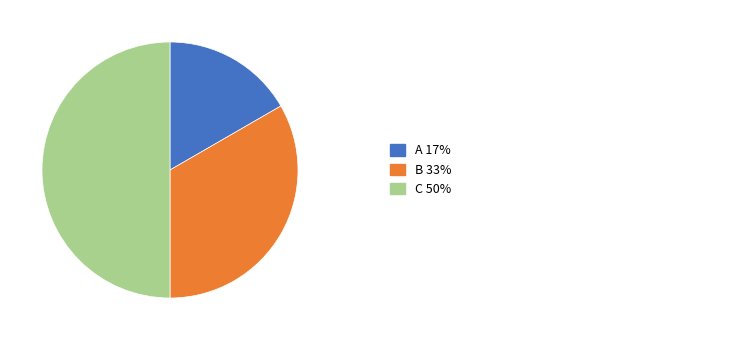

Which slice is the largest?

C